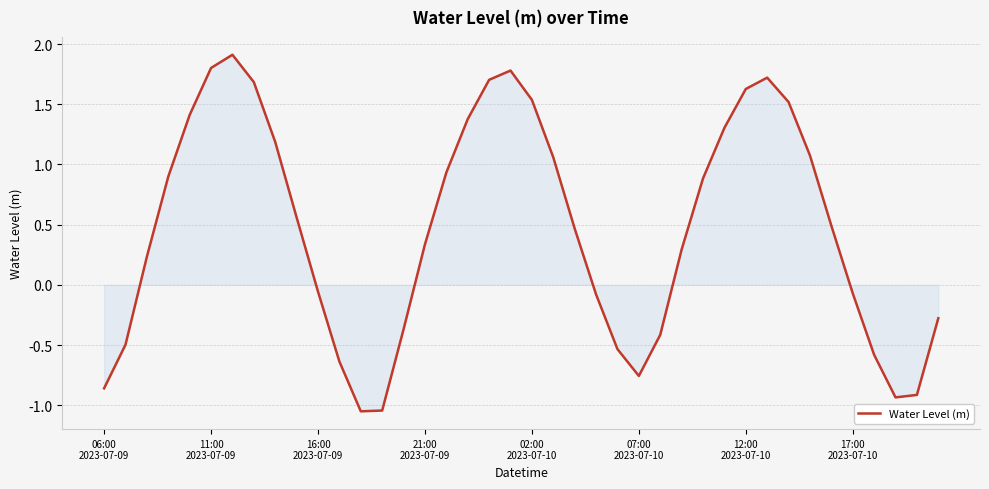

How many values are below zero?

16